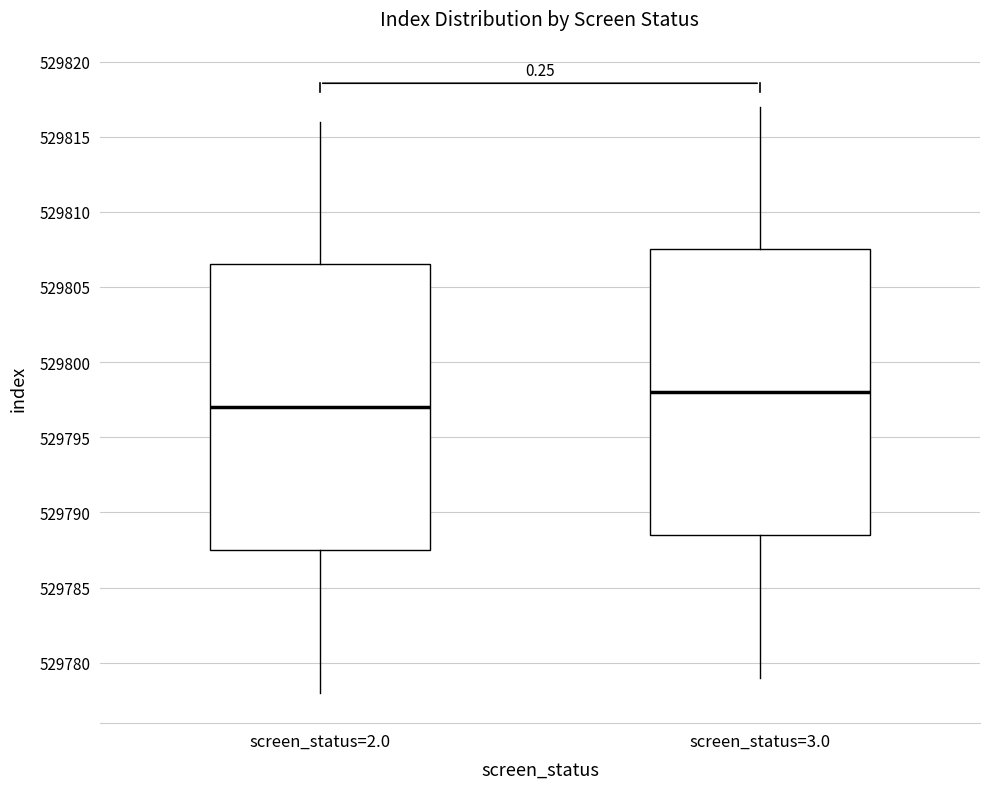

Where is the upper edge of the box for screen_status=3.0 on the y-axis? The values are not printed on the chart, so give them approximately, as read against the axis.

529807.5